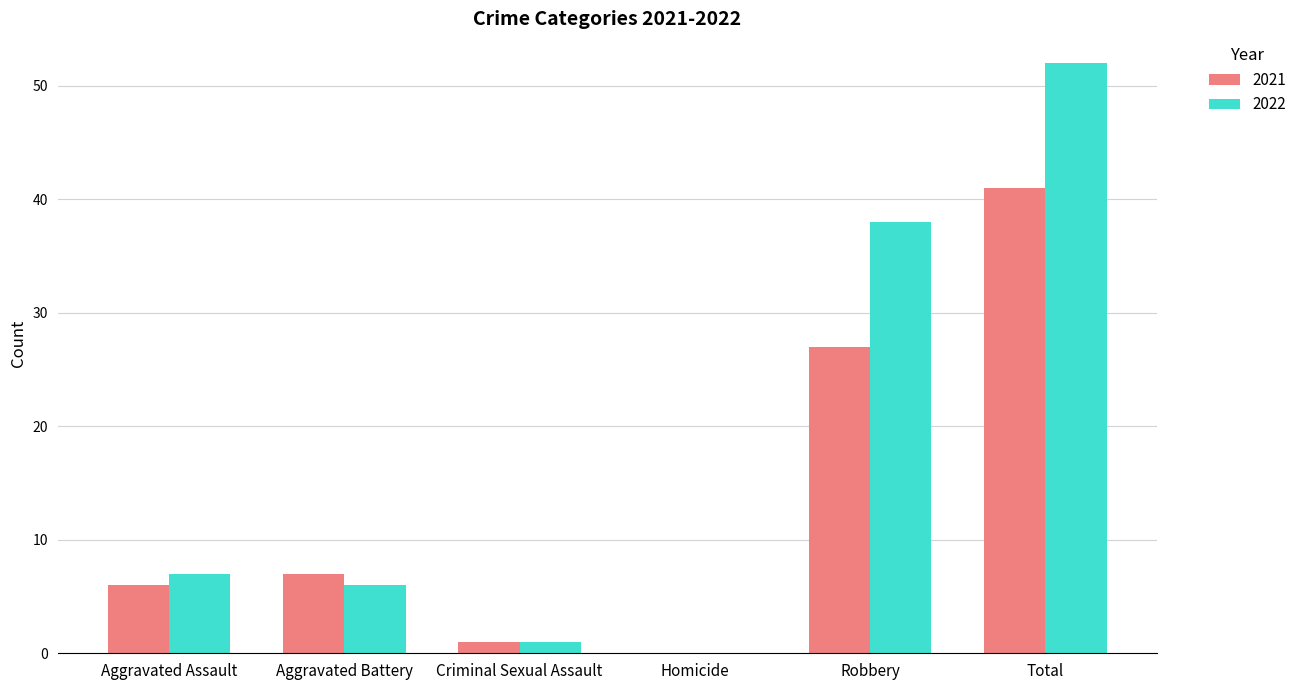

Is it true that 2022 equals 53 at Robbery?

False